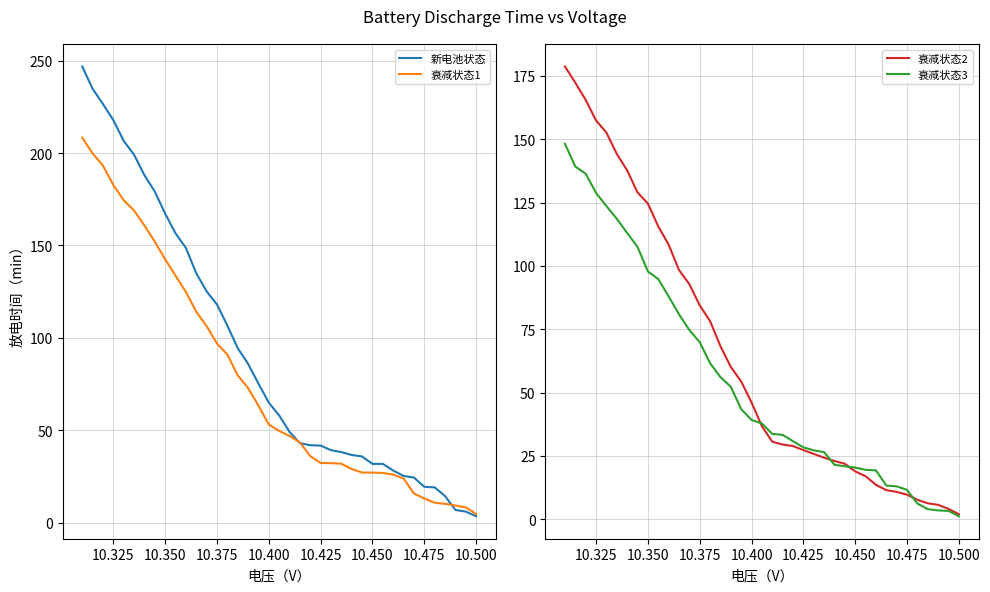

At how many categories does at least one series exceed 3?

39